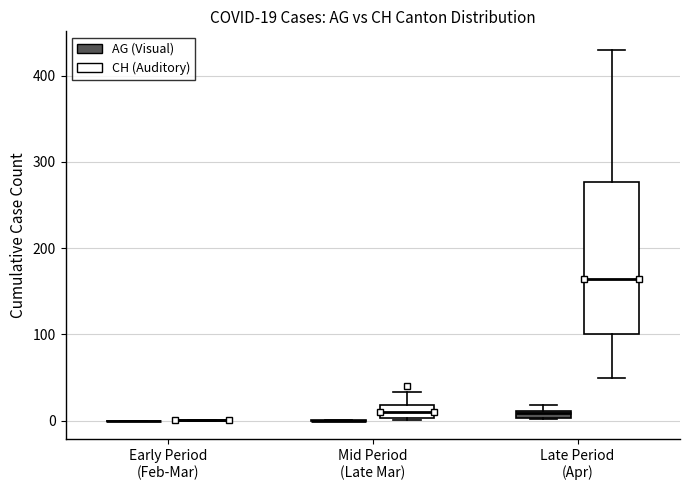

Comparing the boxes themselves (not the whiskers), which one is the tallest?

Late Period (Apr) (CH (Auditory))